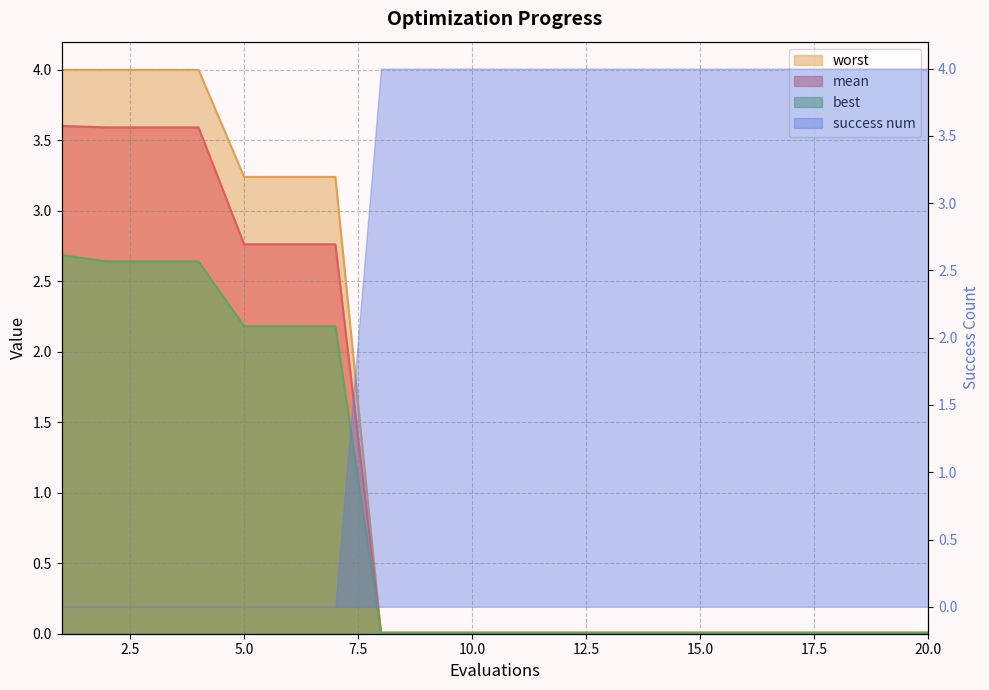

Is it true that worst equals 0.0 at 13?

False